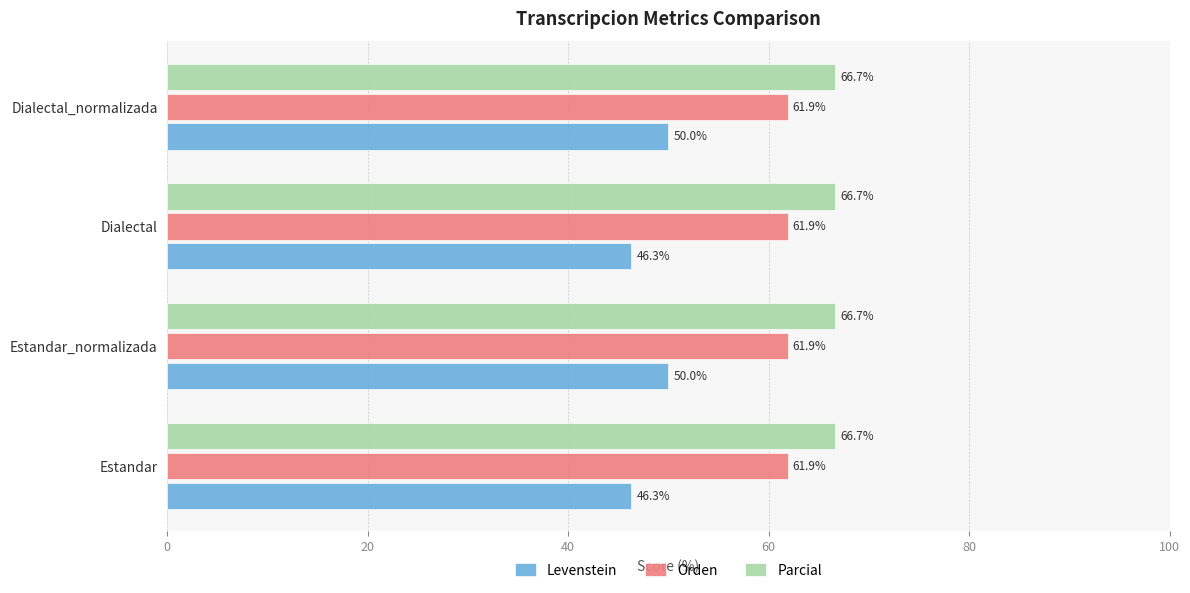

What is the spread (max minus min) of values at Dialectal_normalizada?

16.7